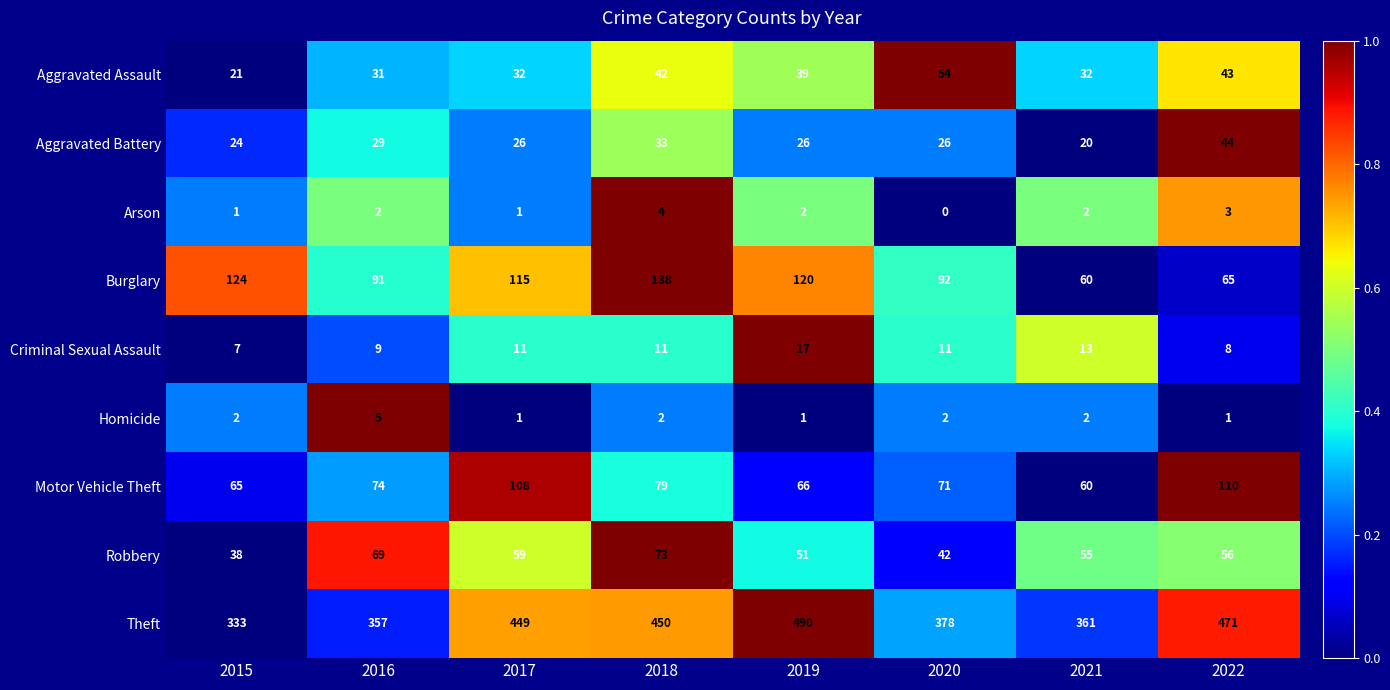

At which category is the sum across all series the highest?

2018